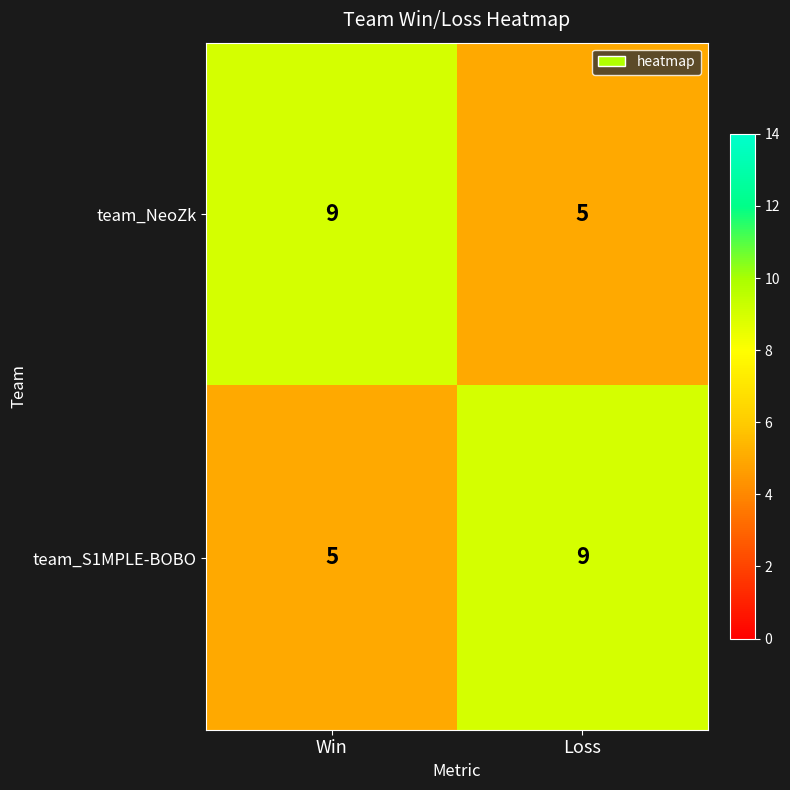

What is the difference between the highest and lowest values at Win?

4